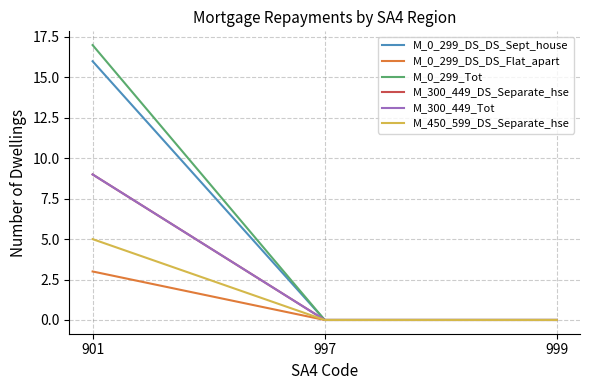

Is the value of M_300_449_Tot at 901 greater than the value of M_450_599_DS_Separate_hse at 999?

Yes